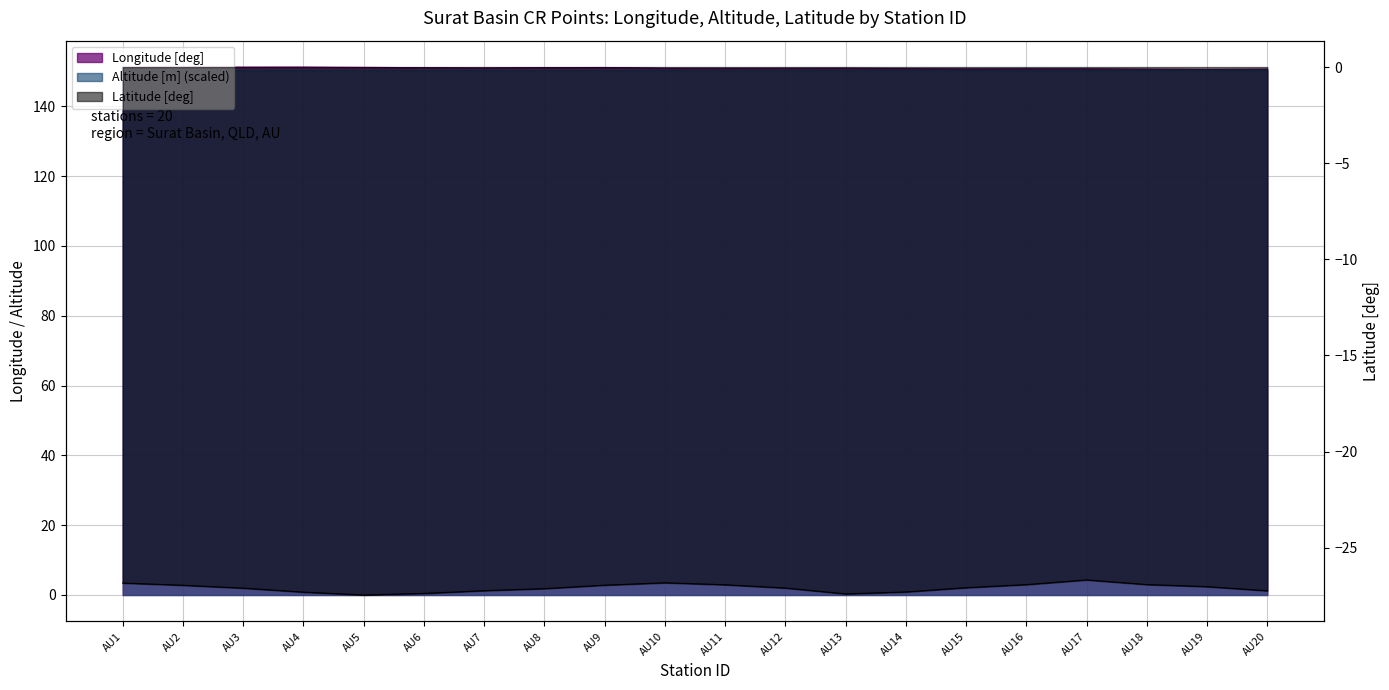

Between AU6 and AU9, which series saw the biggest shift?

Latitude [deg]